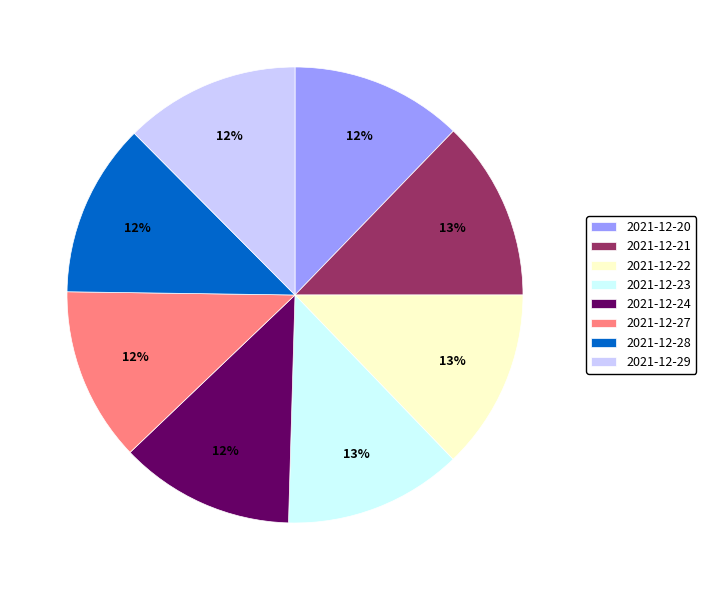

Is there any slice that represents more than half of the pie?

No